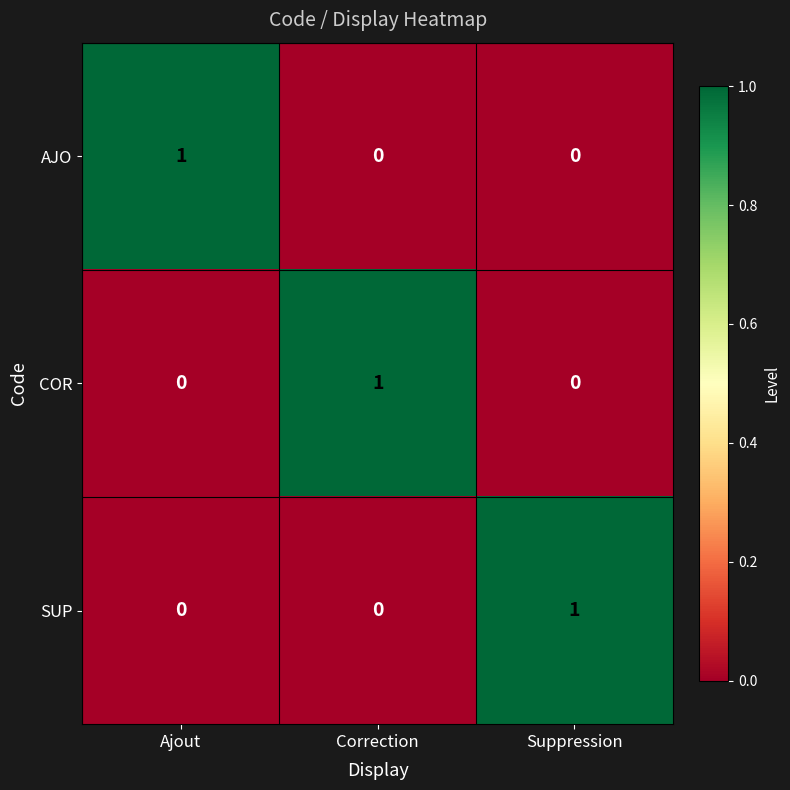

At which label does AJO reach its peak?

Ajout